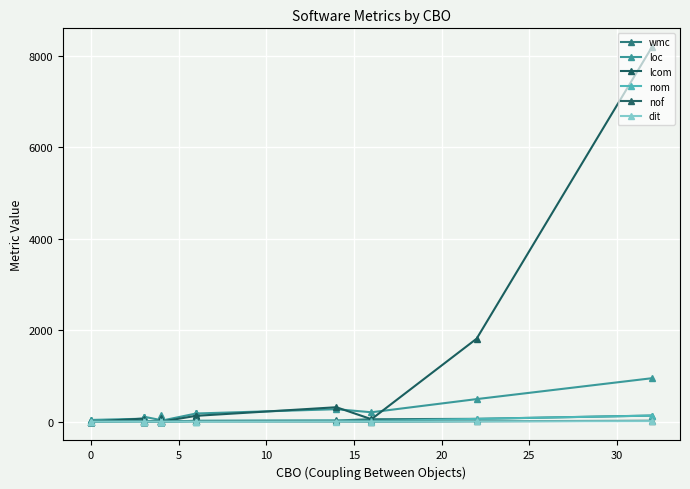

How many lines are shown in the chart?

6